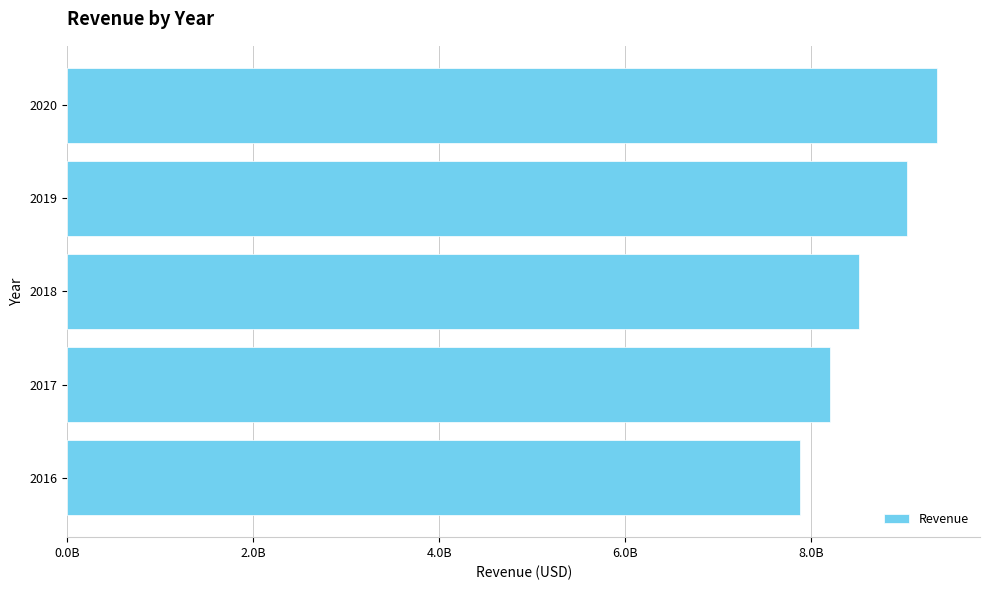

Count the values in the range 8202000000 to 9039000000.

3